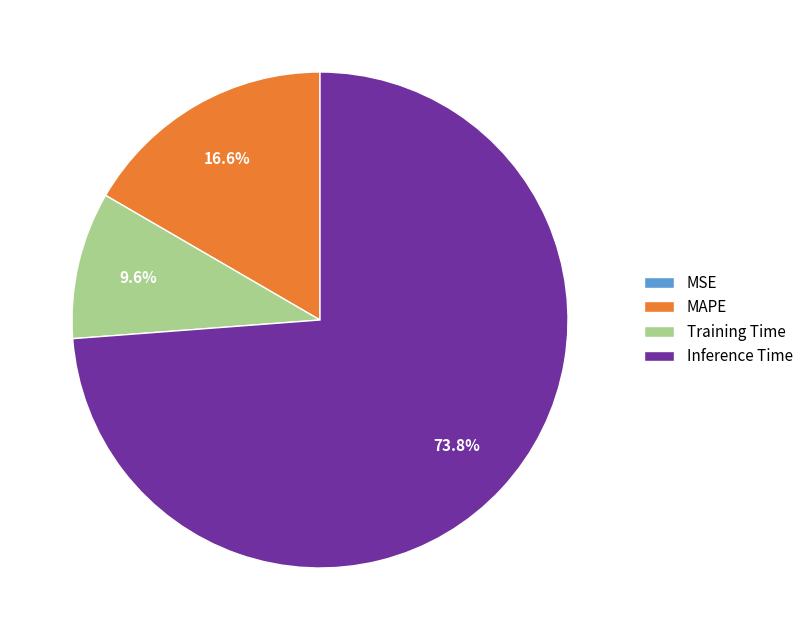

Which has a higher value, Training Time or Inference Time?

Inference Time